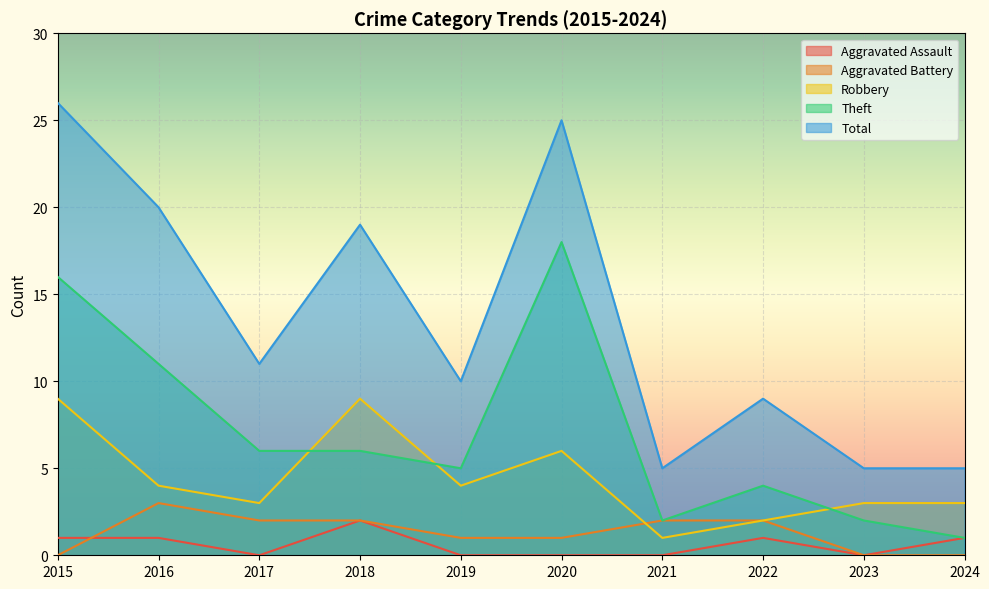

True or false: Total and Robbery cross at least once.

False